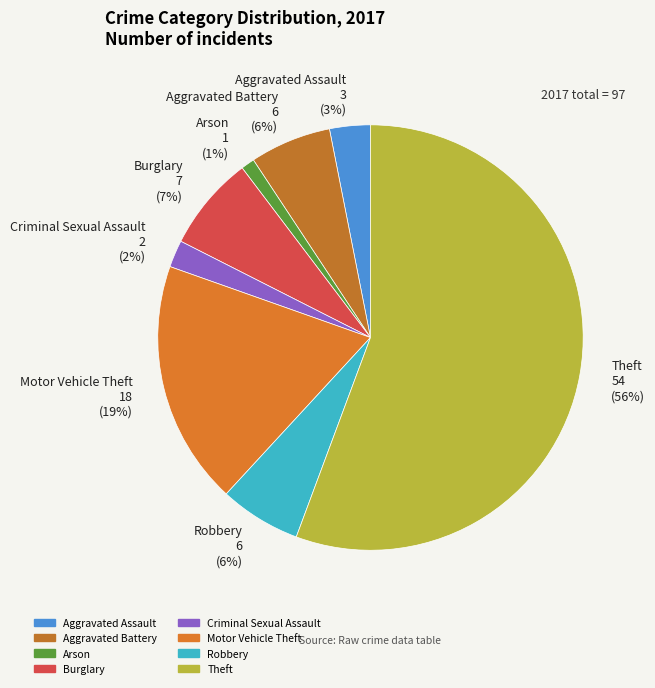

To the nearest percent, what is the difference between the Robbery and Aggravated Assault slice percentages?

3%